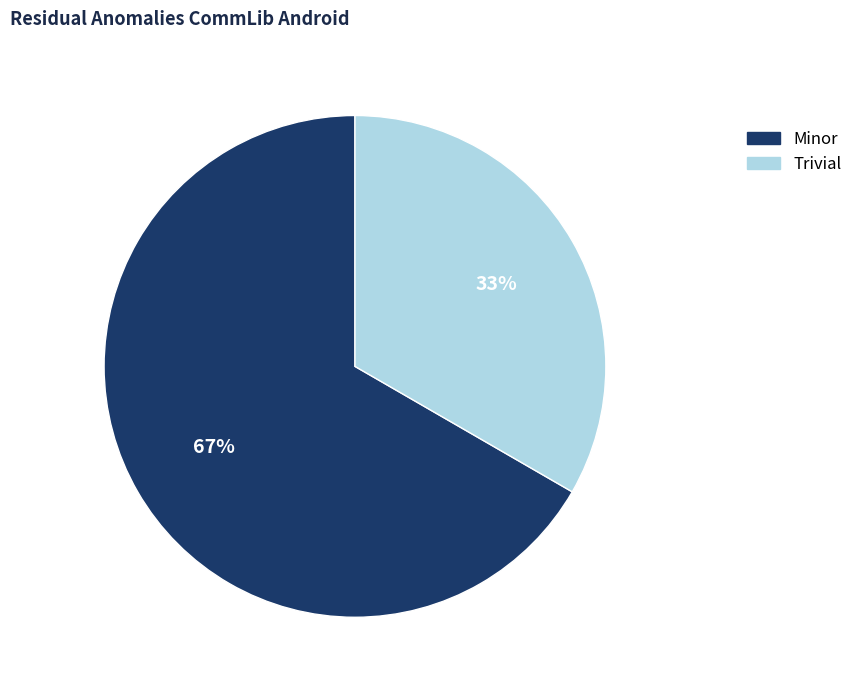

To the nearest percent, what portion does Trivial represent?

33%